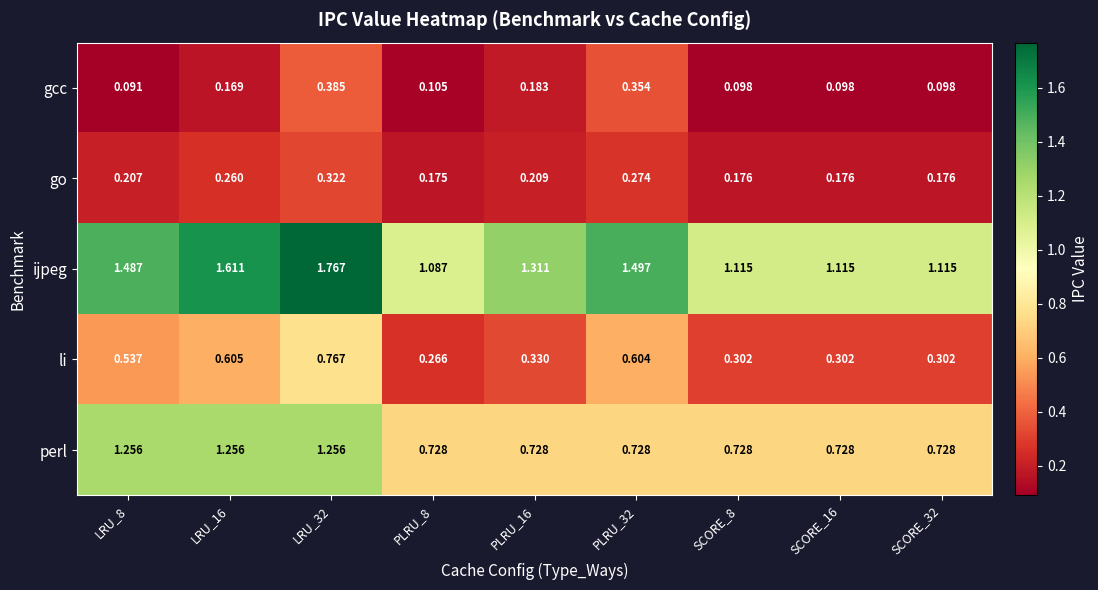

Which series changed the most between LRU_16 and SCORE_32?

perl